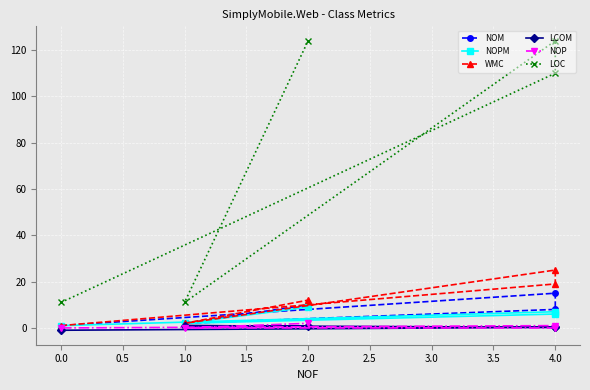

True or false: LCOM and LOC cross at least once.

False